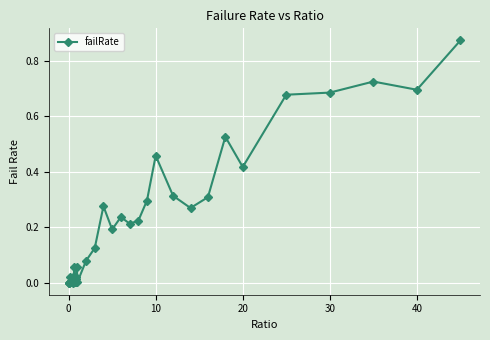

What is the sum of all values?

7.8